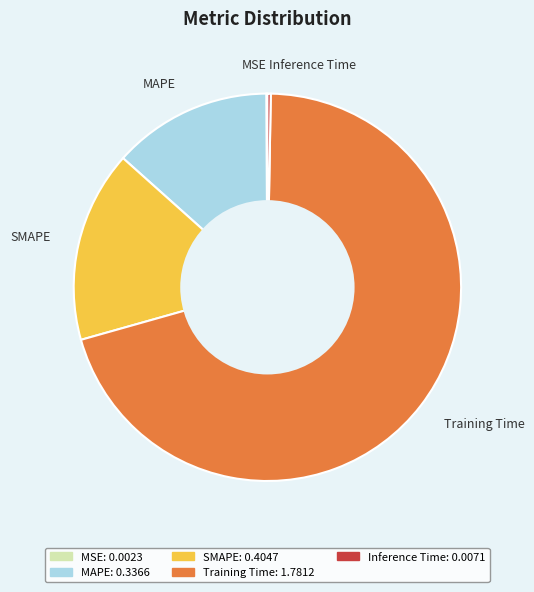

The Inference Time slice represents 0% of the pie. True or false?

True